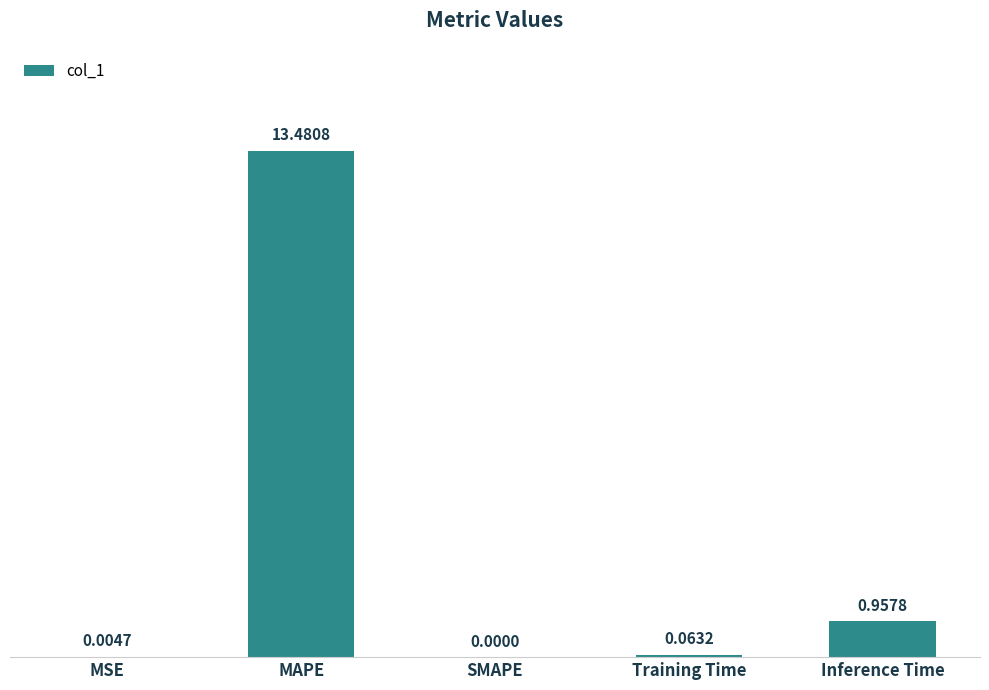

Are the bars horizontal?

No